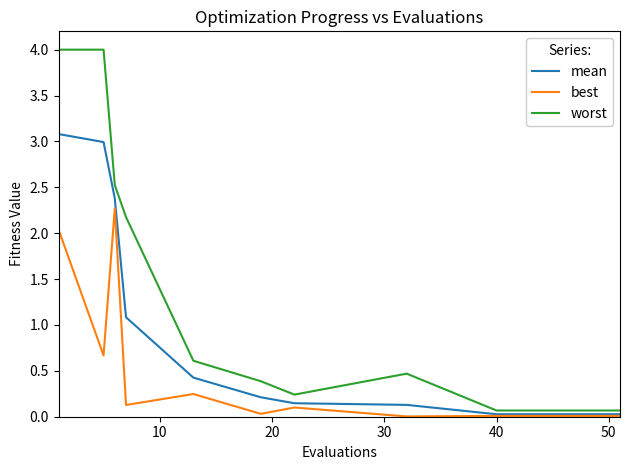

List the series in order of their overall mean, highest first.

worst, mean, best